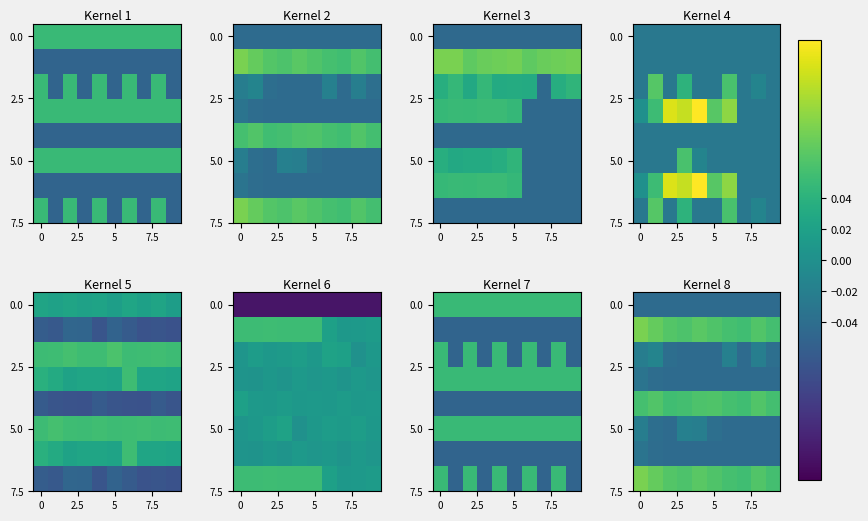

Count the number of data series in this chart.

8